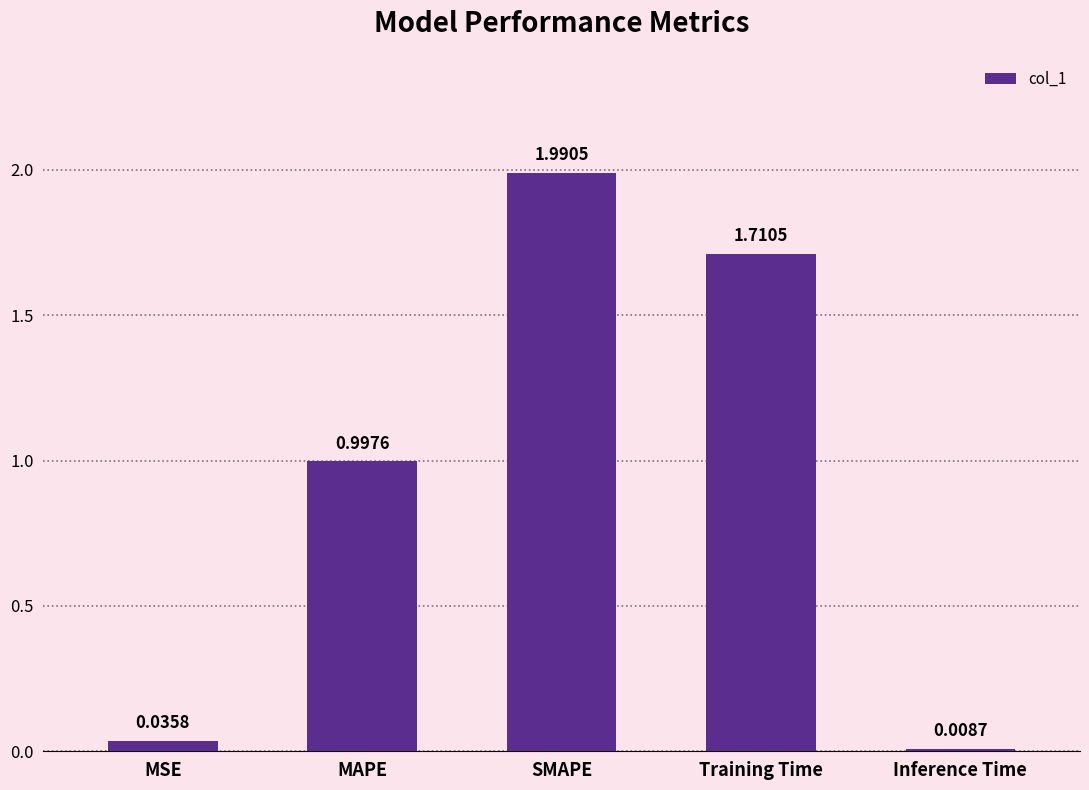

Rank the categories by value from highest to lowest.

SMAPE, Training Time, MAPE, MSE, Inference Time